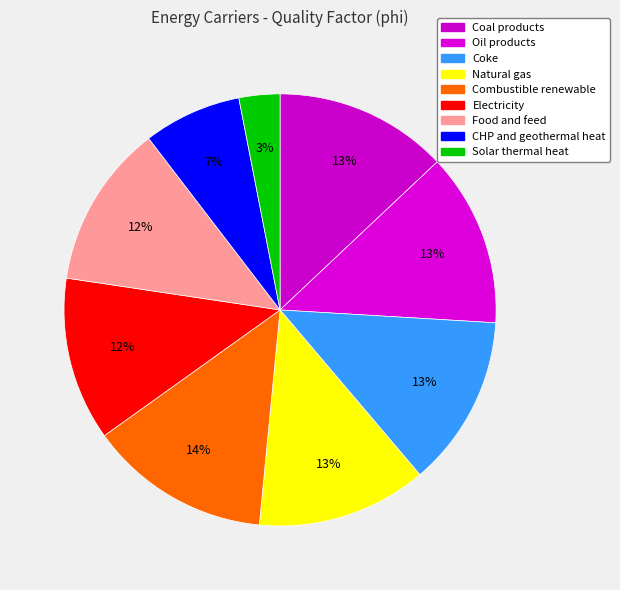

To the nearest percent, what portion does Electricity represent?

12%